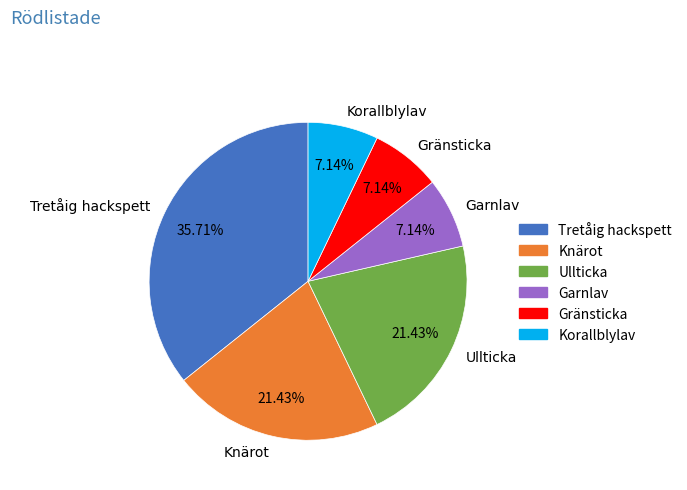

What is the ratio of the value at Knärot to the value at Garnlav?

3.0